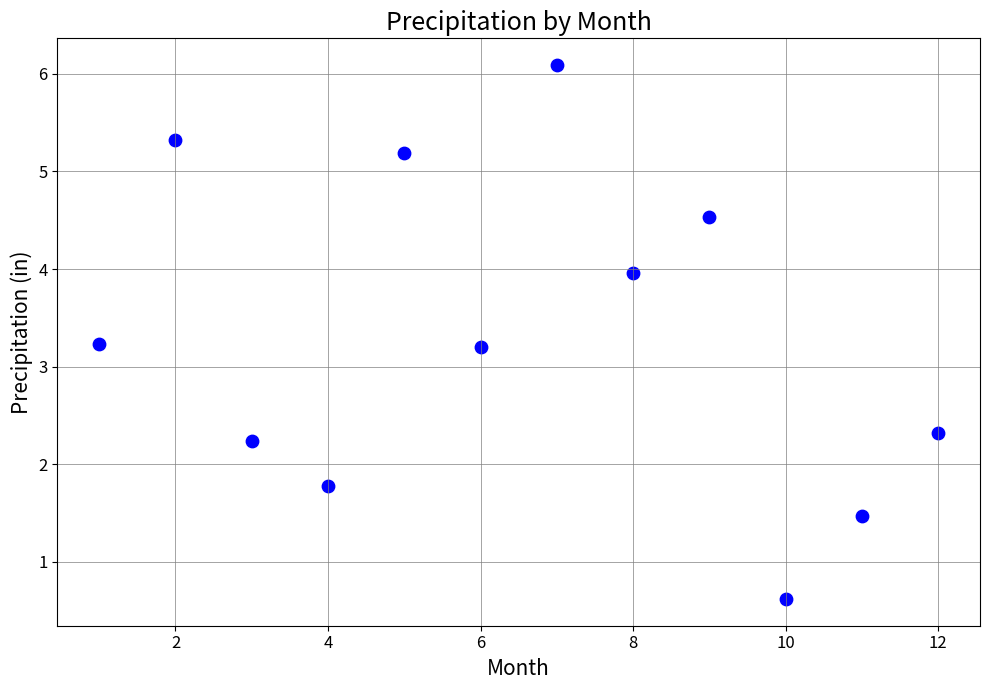

What is the range of Y values (max minus min)?

5.5